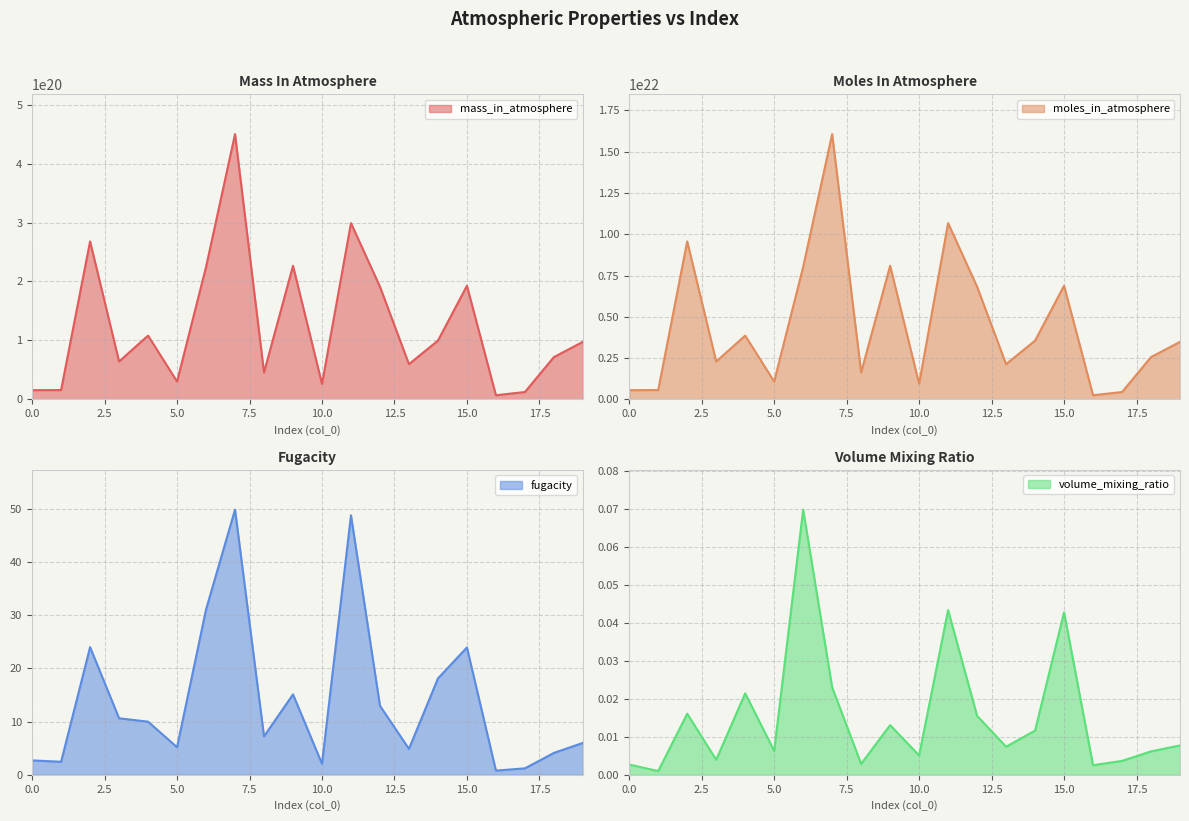

Does the chart have visible grid lines?

Yes